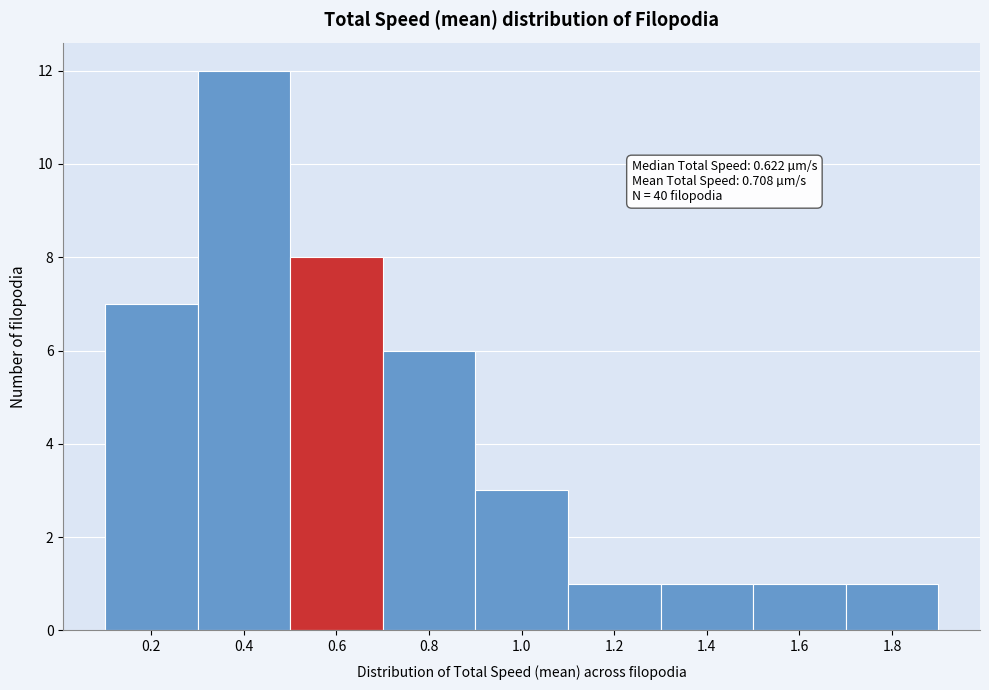

Reading left to right, transcribe all the data shown in this chart.

7	12	8	6	3	1	1	1	1